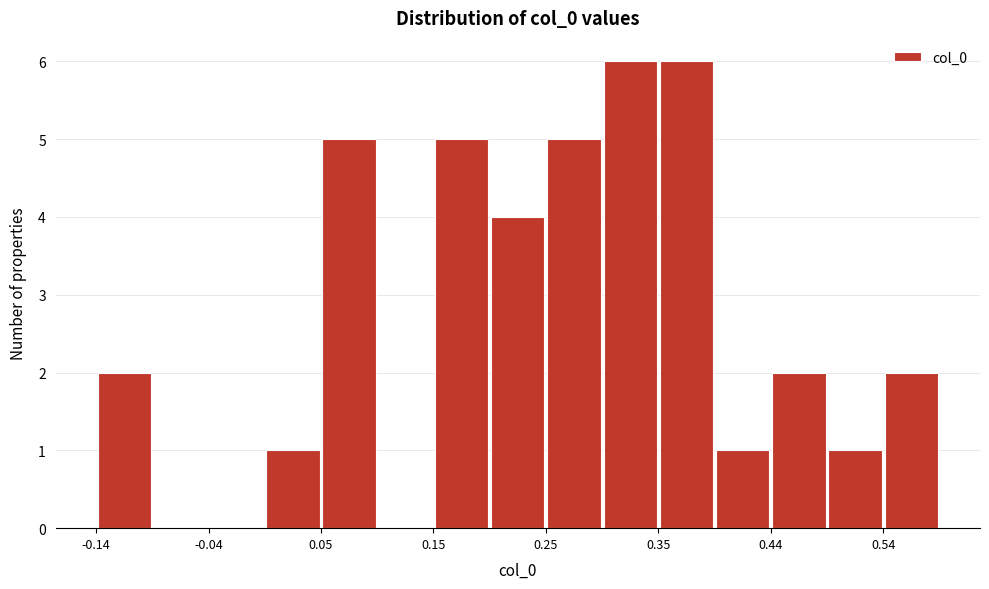

What is the height of the bar covering 0.44 to 0.49 on the x-axis? Neither the bar edges nor the heights are printed on the chart, so give them approximately, as read against the axes.

2